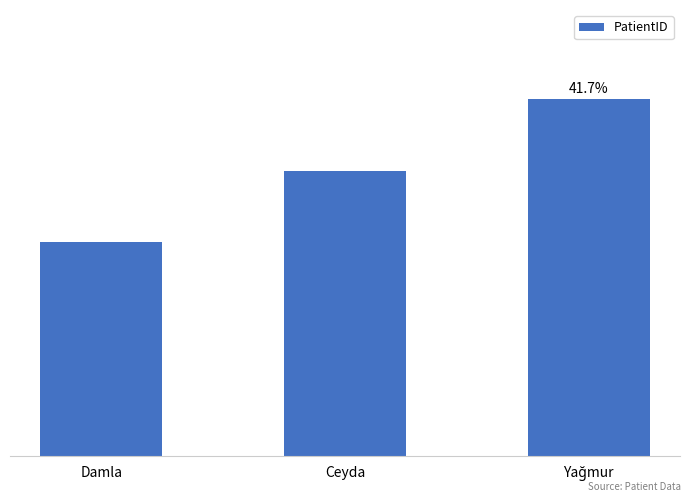

Which category has the lowest value across all series?

Damla